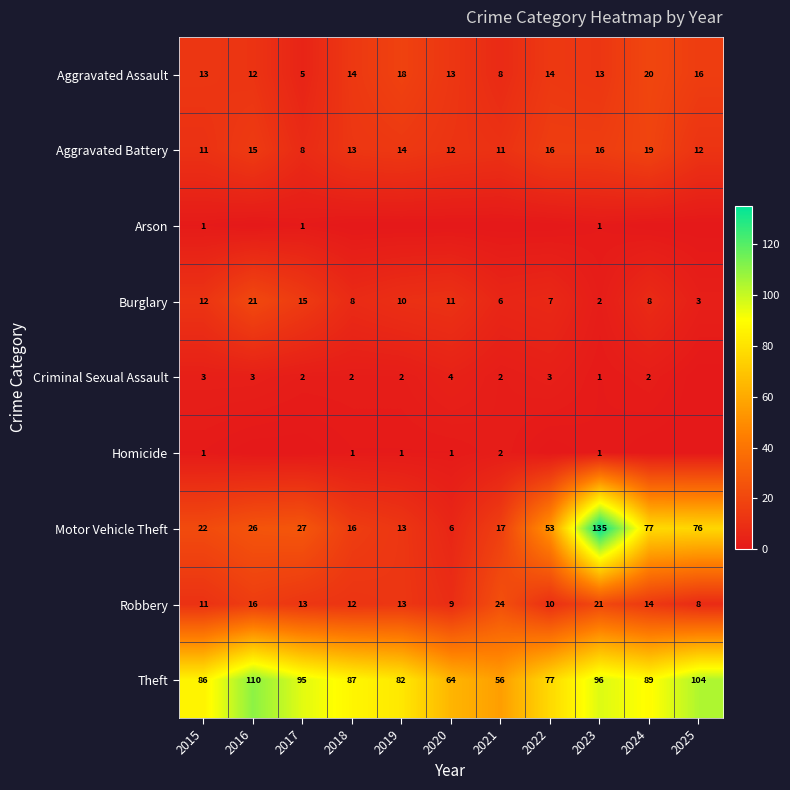

What is the difference between the maximum and minimum values in the Robbery series?

16